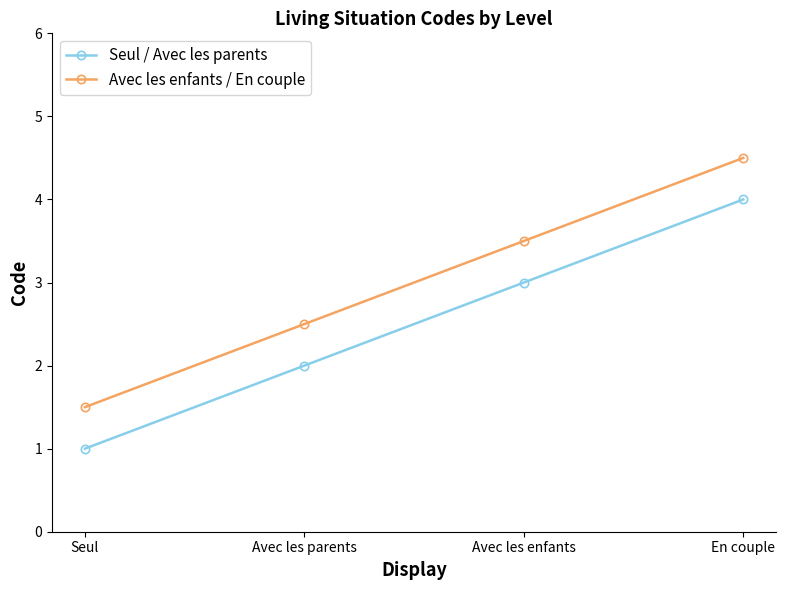

What position from the left is Avec les enfants?

3